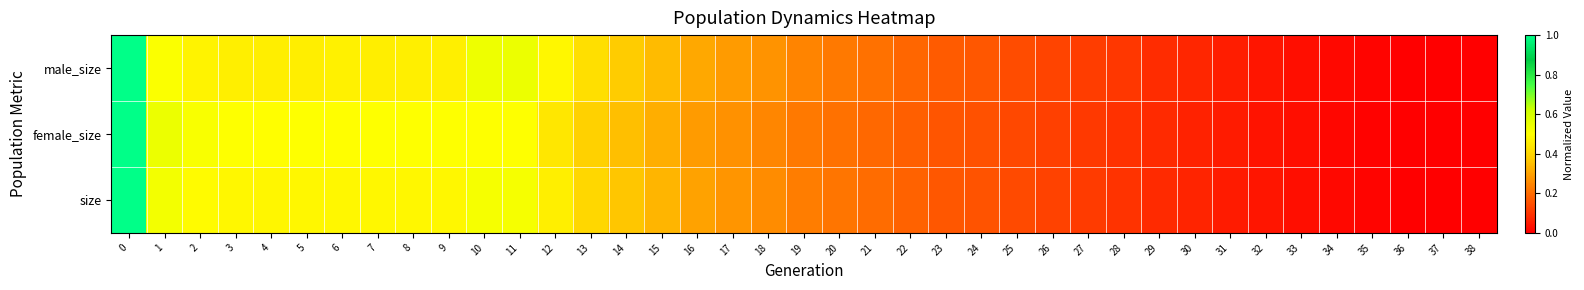

Reading left to right, extract all data points from this chart.

male_size: 0=1.0	1=0.5	2=0.5	3=0.5	4=0.5	5=0.5	6=0.5	7=0.5	8=0.5	9=0.5	10=0.5	11=0.5	12=0.5	13=0.4	14=0.4	15=0.3	16=0.3	17=0.3	18=0.3	19=0.2	20=0.2	21=0.2	22=0.2	23=0.2	24=0.2	25=0.1	26=0.1	27=0.1	28=0.1	29=0.1	30=0.1	31=0.1	32=0.0	33=0.0	34=0.0	35=0.0	36=0.0	37=0.0	38=0.0
female_size: 0=1.0	1=0.5	2=0.5	3=0.5	4=0.5	5=0.5	6=0.5	7=0.5	8=0.5	9=0.5	10=0.5	11=0.5	12=0.4	13=0.4	14=0.4	15=0.3	16=0.3	17=0.3	18=0.2	19=0.2	20=0.2	21=0.2	22=0.2	23=0.2	24=0.1	25=0.1	26=0.1	27=0.1	28=0.1	29=0.1	30=0.1	31=0.1	32=0.0	33=0.0	34=0.0	35=0.0	36=0.0	37=0.0	38=0.0
size: 0=1.0	1=0.5	2=0.5	3=0.5	4=0.5	5=0.5	6=0.5	7=0.5	8=0.5	9=0.5	10=0.5	11=0.5	12=0.5	13=0.4	14=0.4	15=0.3	16=0.3	17=0.3	18=0.3	19=0.2	20=0.2	21=0.2	22=0.2	23=0.2	24=0.2	25=0.1	26=0.1	27=0.1	28=0.1	29=0.1	30=0.1	31=0.1	32=0.0	33=0.0	34=0.0	35=0.0	36=0.0	37=0.0	38=0.0